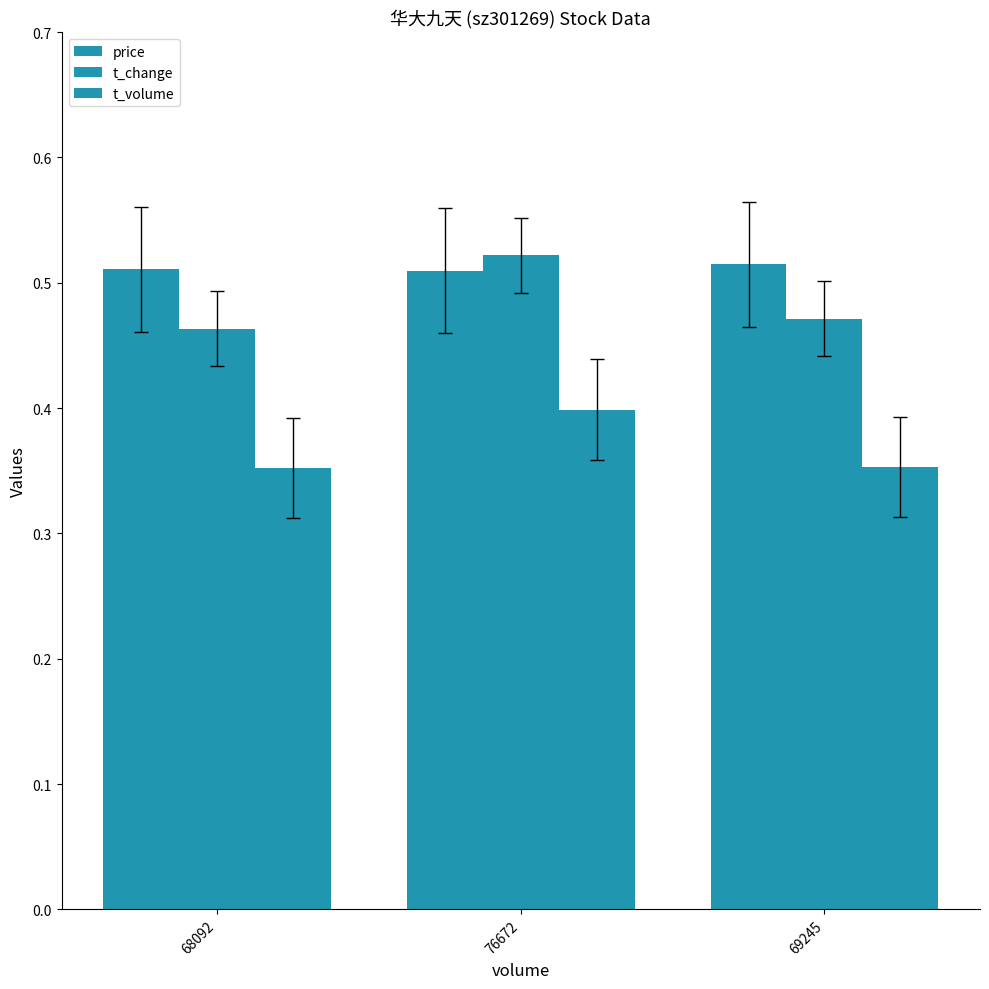

How many bars are there in each group?

3